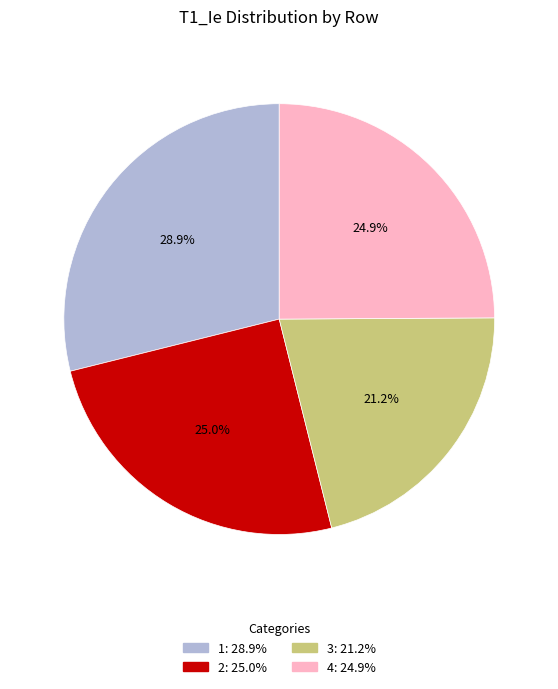

Count the number of slices in the pie.

4